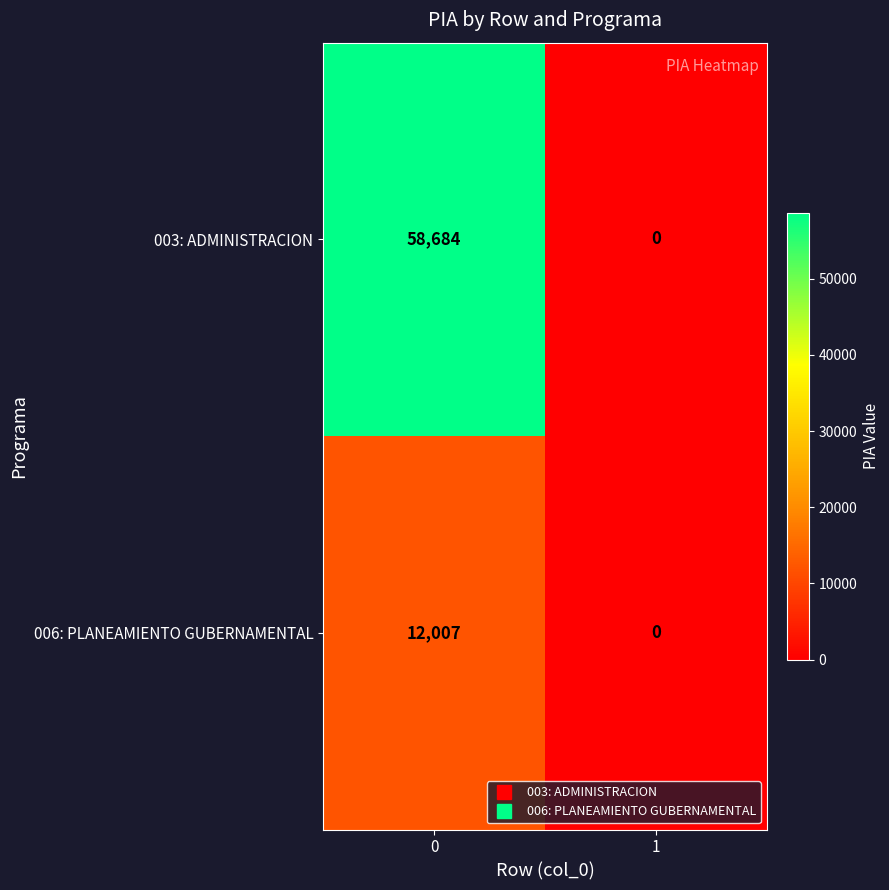

Which series has the largest total across all categories?

003: ADMINISTRACION